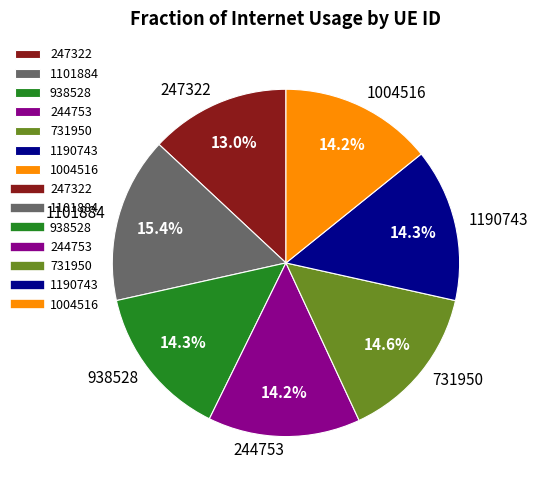

What is the ratio of the value at 1101884 to the value at 938528?

1.1